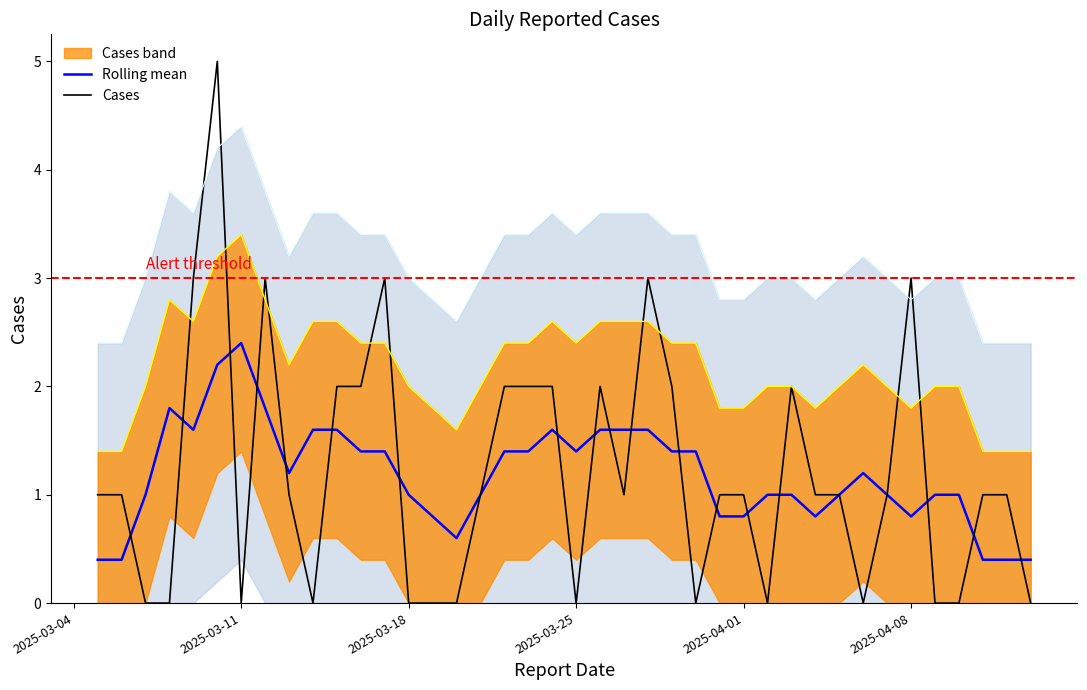

How many data points in Cases are less than 1?

14